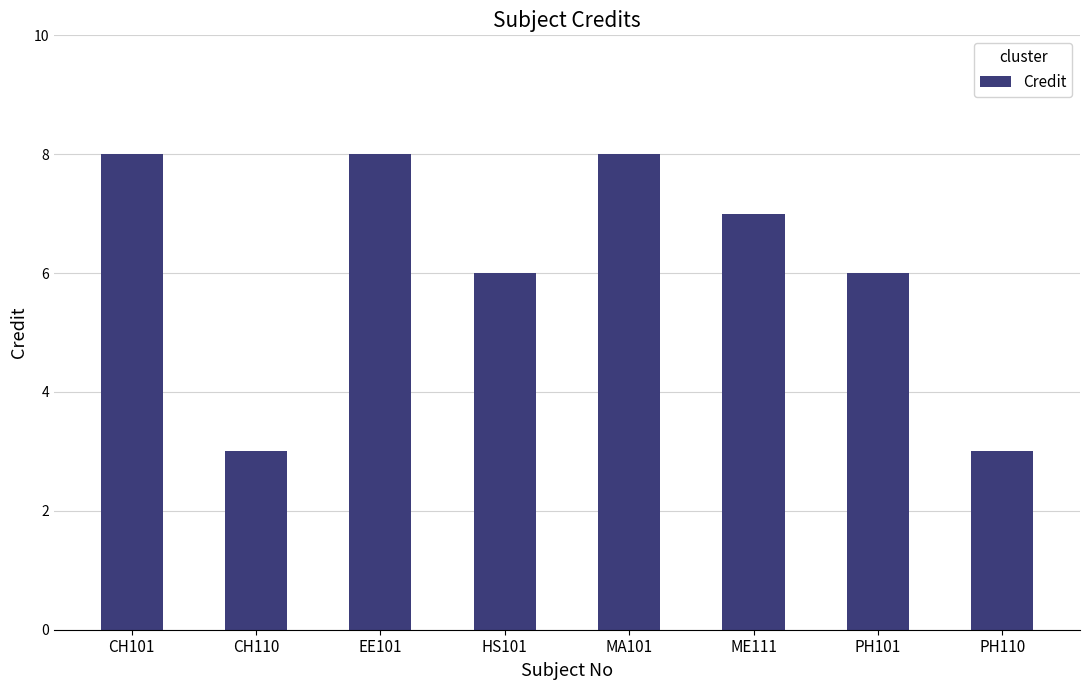

Does the chart contain stacked bars?

No